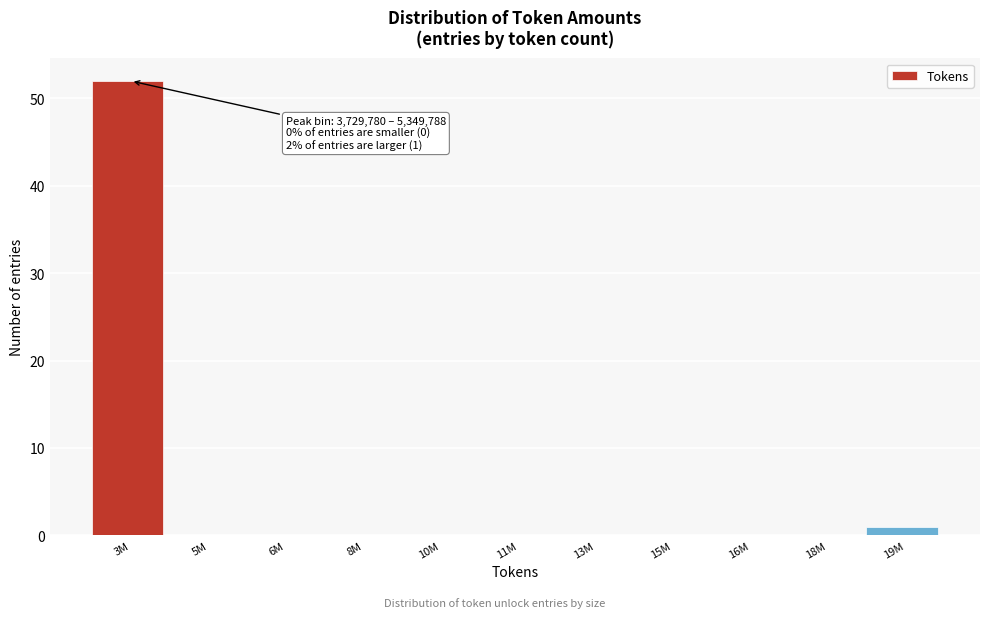

Reading left to right, list all the values displayed in this chart.

3M=52	5M=0	6M=0	8M=0	10M=0	11M=0	13M=0	15M=0	16M=0	18M=0	19M=1